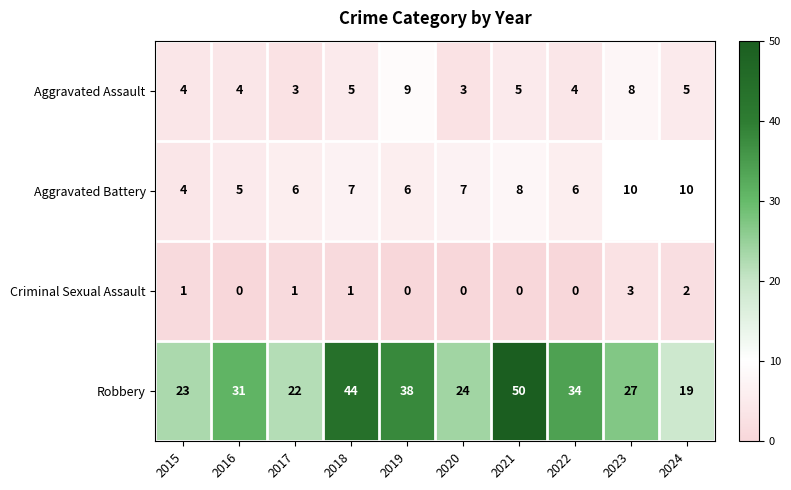

Count the Aggravated Battery values in the range 6 to 8.

6